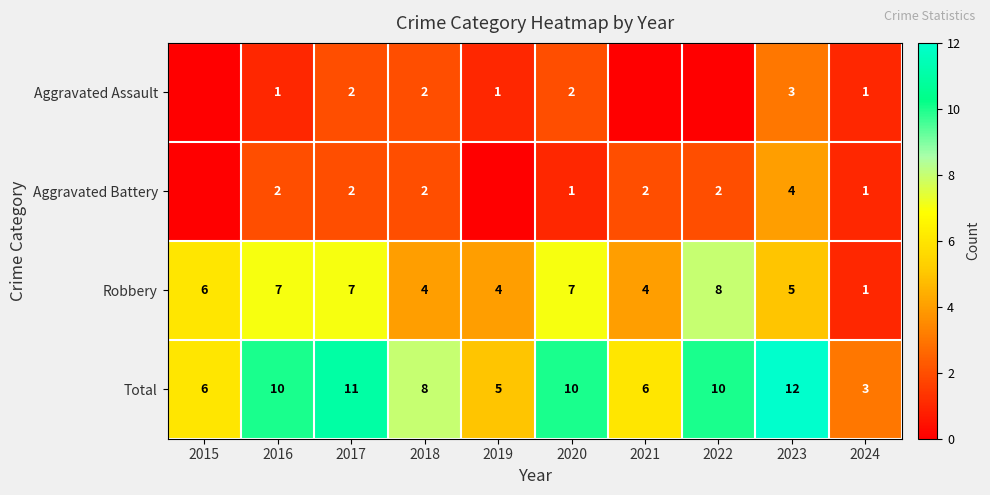

Which label corresponds to the smallest value in the chart?

2015